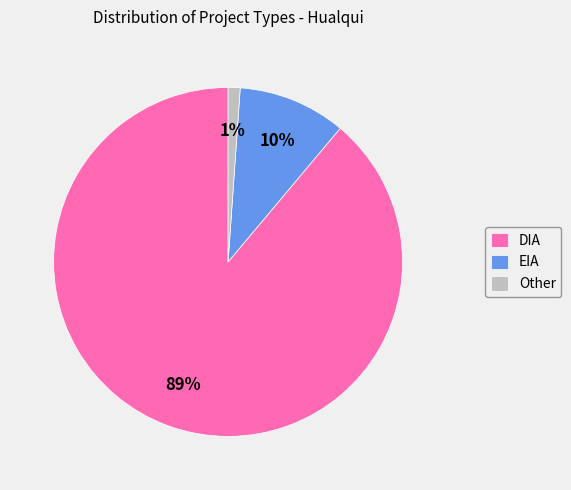

To the nearest percent, what portion does Other represent?

1%